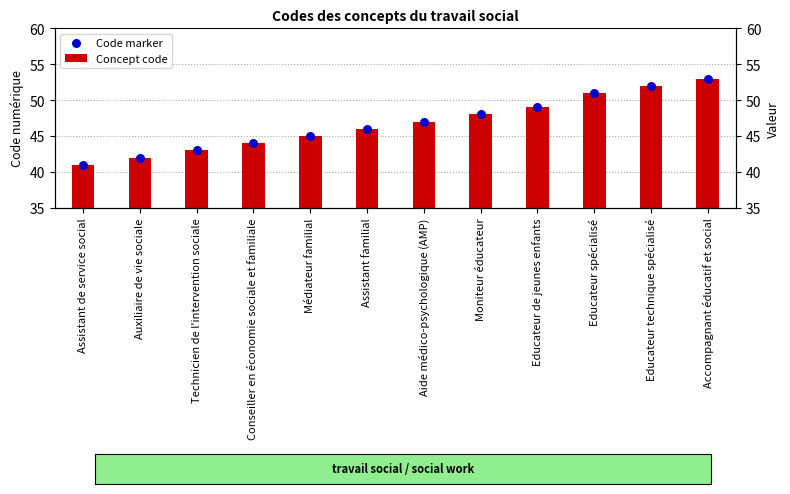

At which category is the sum across all series the highest?

Accompagnant éducatif et social